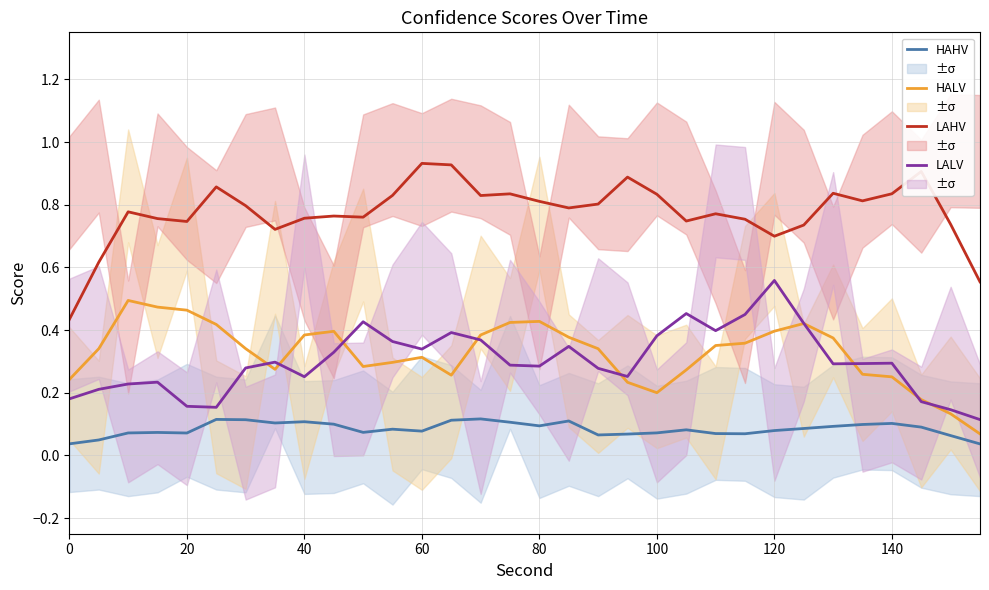

Which series has the largest range (max minus min)?

LAHV